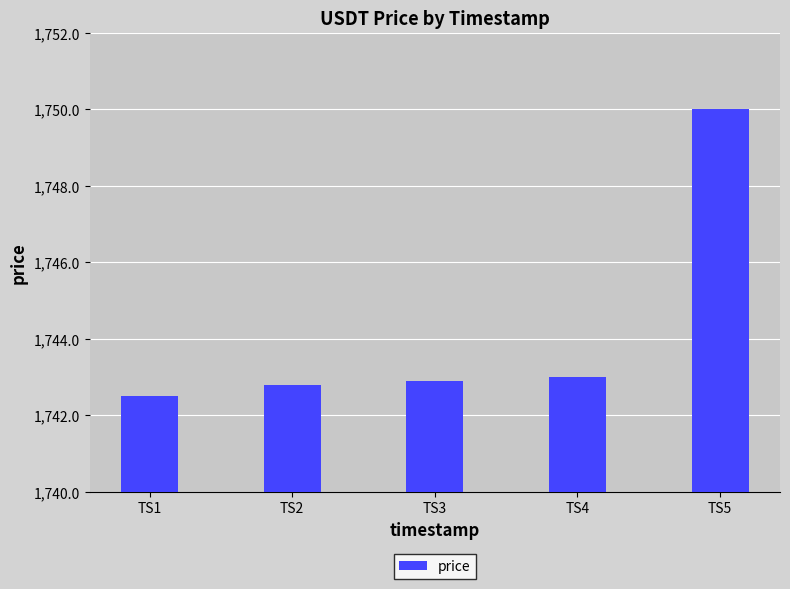

What is the value of the 2nd bar from the left?

1742.8